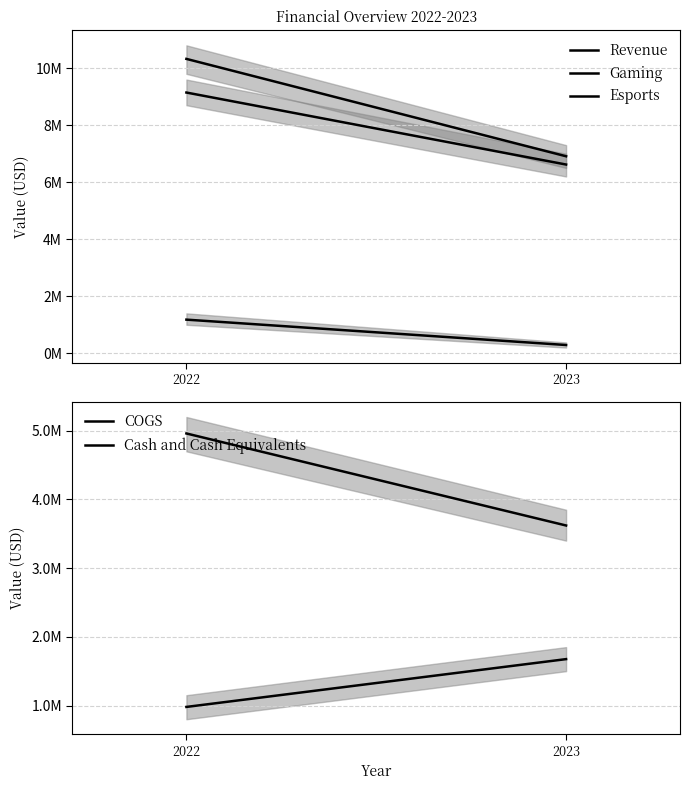

What is the greatest value displayed?

10324559